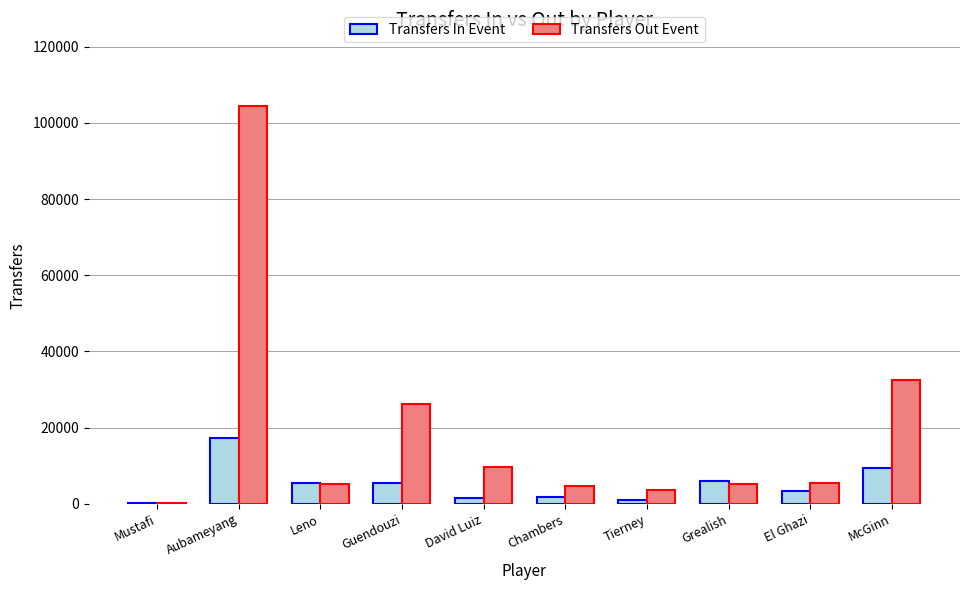

Between Aubameyang and David Luiz, which series saw the biggest shift?

Transfers Out Event